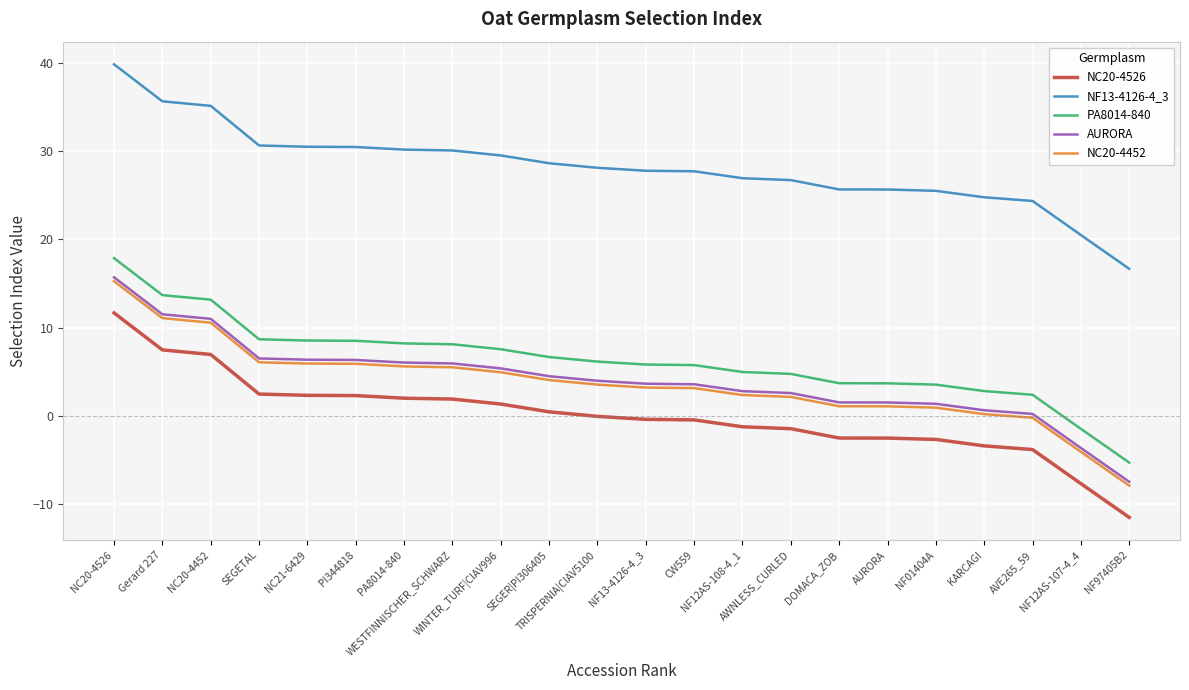

What is the smallest value displayed?

-11.5